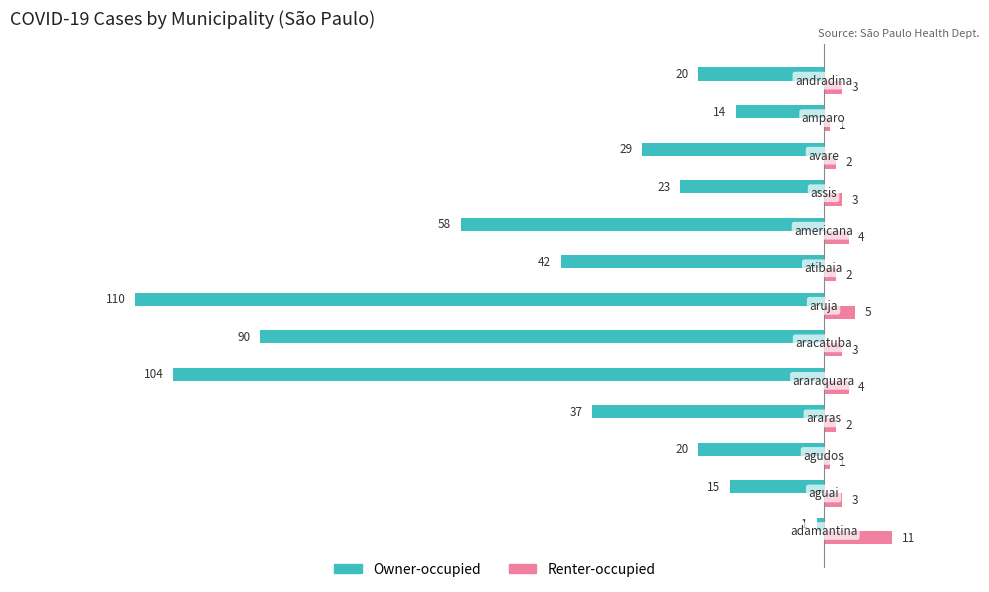

List the series in order of their overall mean, lowest first.

Owner-occupied, Renter-occupied